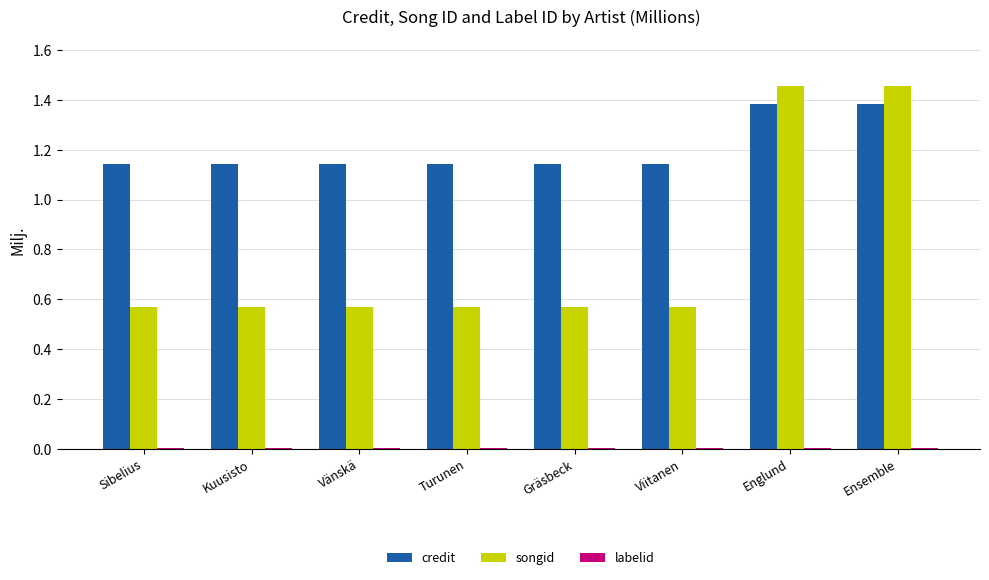

Which series has the largest total across all categories?

credit